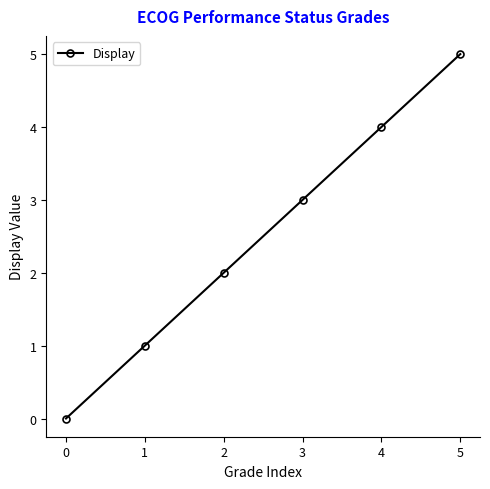

What is the difference between the maximum and second lowest values?

4